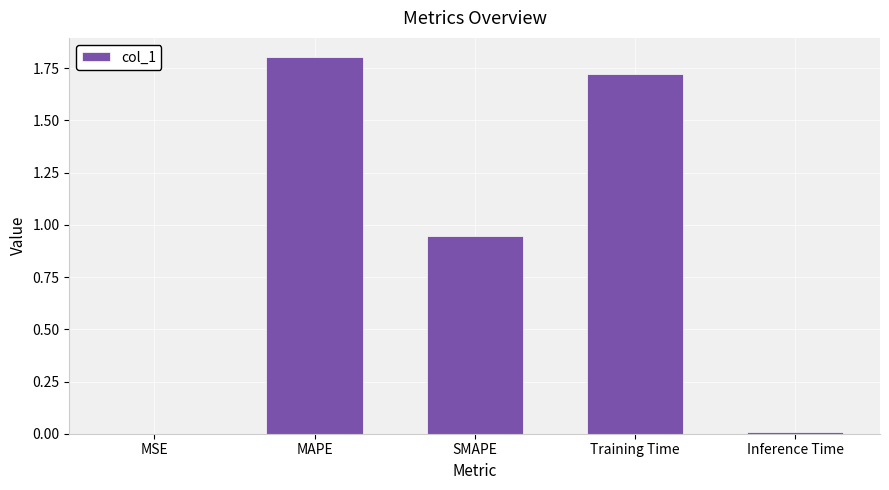

The value at MSE is 0.0. True or false?

True